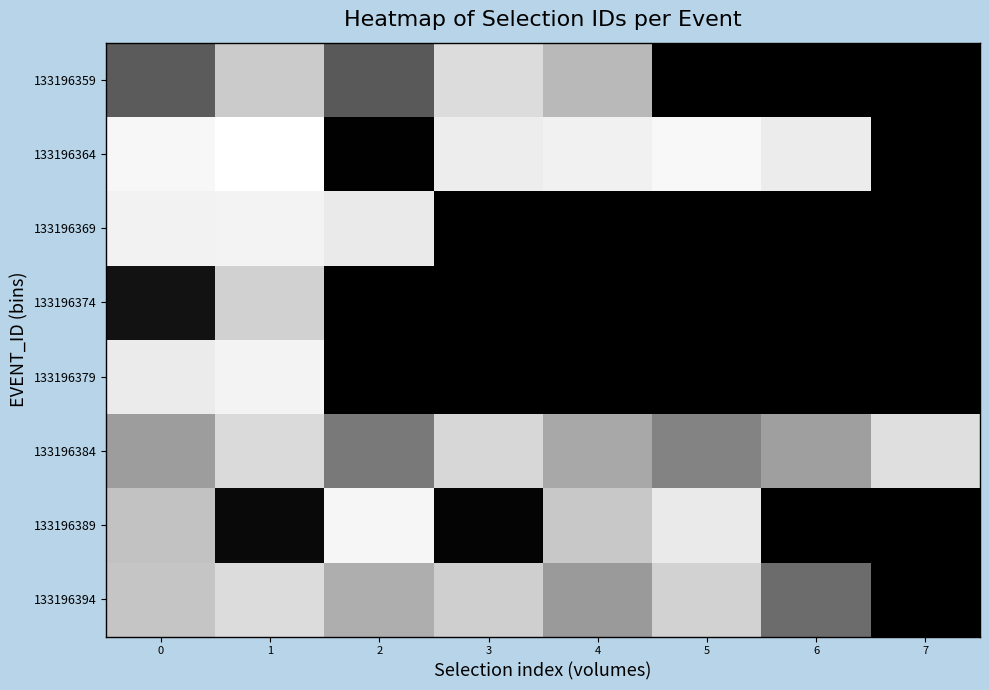

What is the maximum value shown in the chart?

1.0